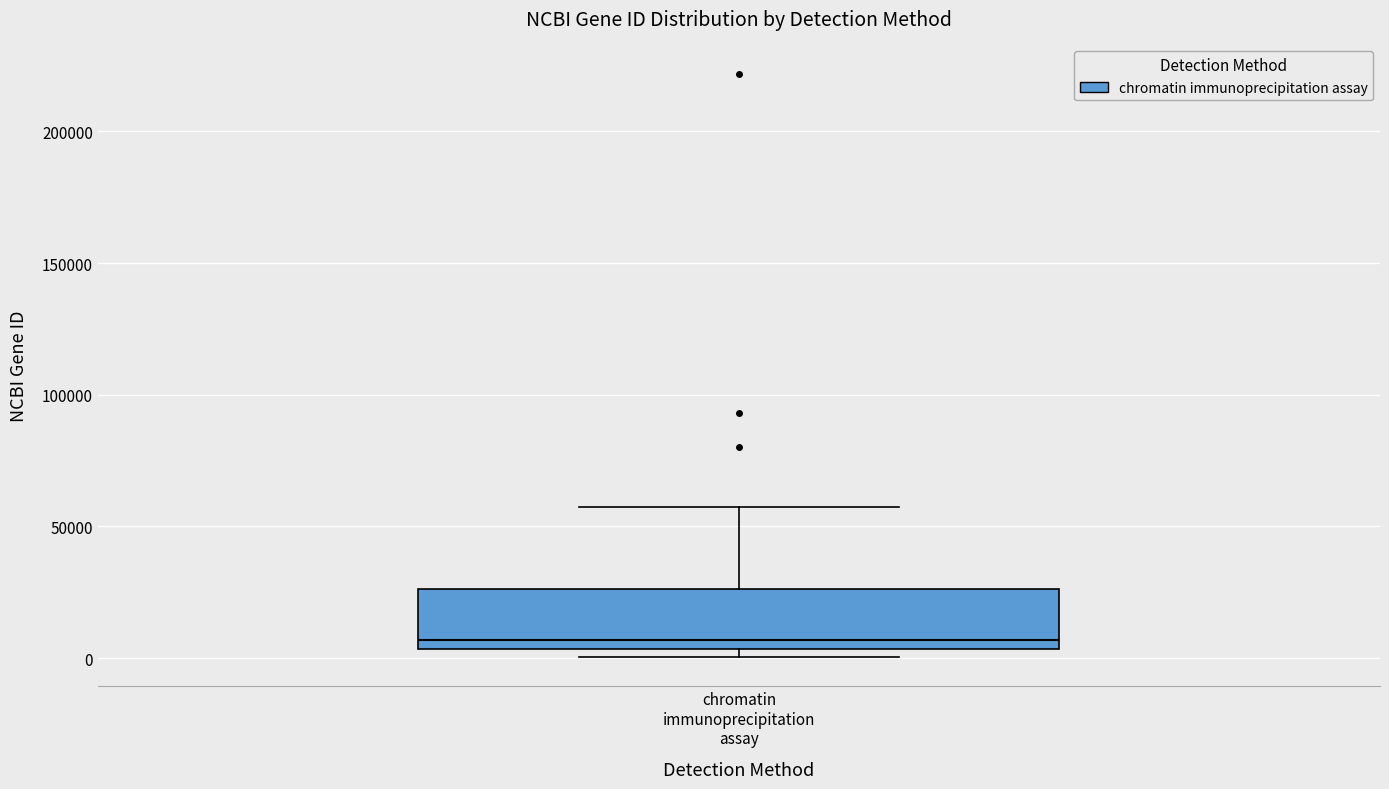

Read this box plot against the y-axis: the position of the median line, the range covered by the box, and the ends of both whiskers. The values are not printed on the chart, so give them approximately, as read against the axis.

median 5000 (just above the box's lower edge), box 5000 to 25000, whiskers 0 to 55000